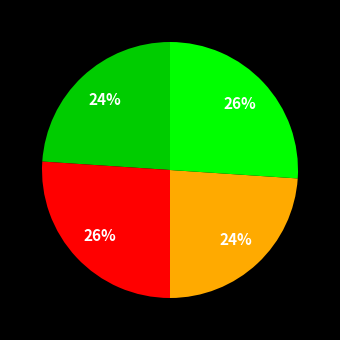

Is there any slice that represents more than half of the pie?

No